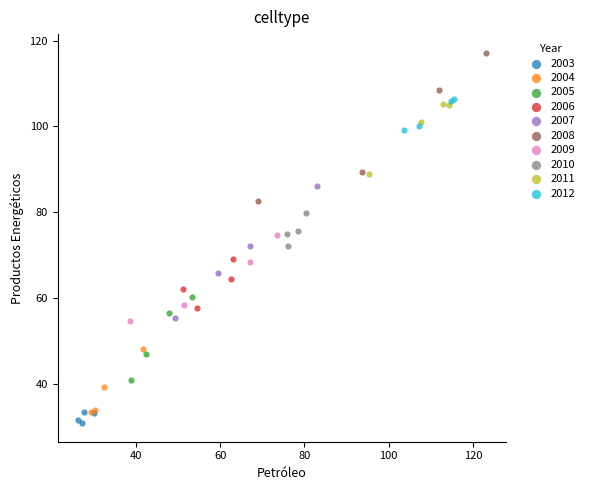

Which series contains the highest Y value?

2008